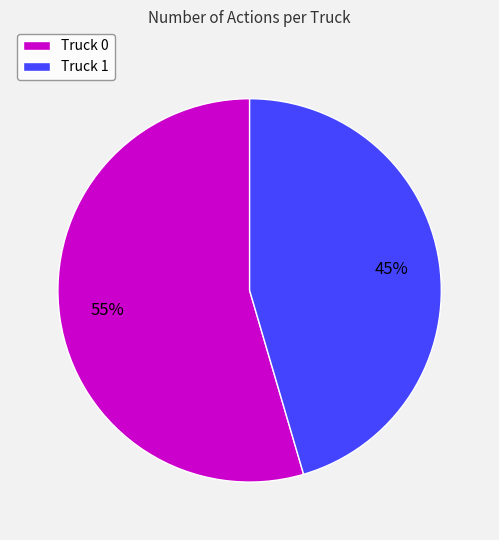

Which slice is the largest?

Truck 0